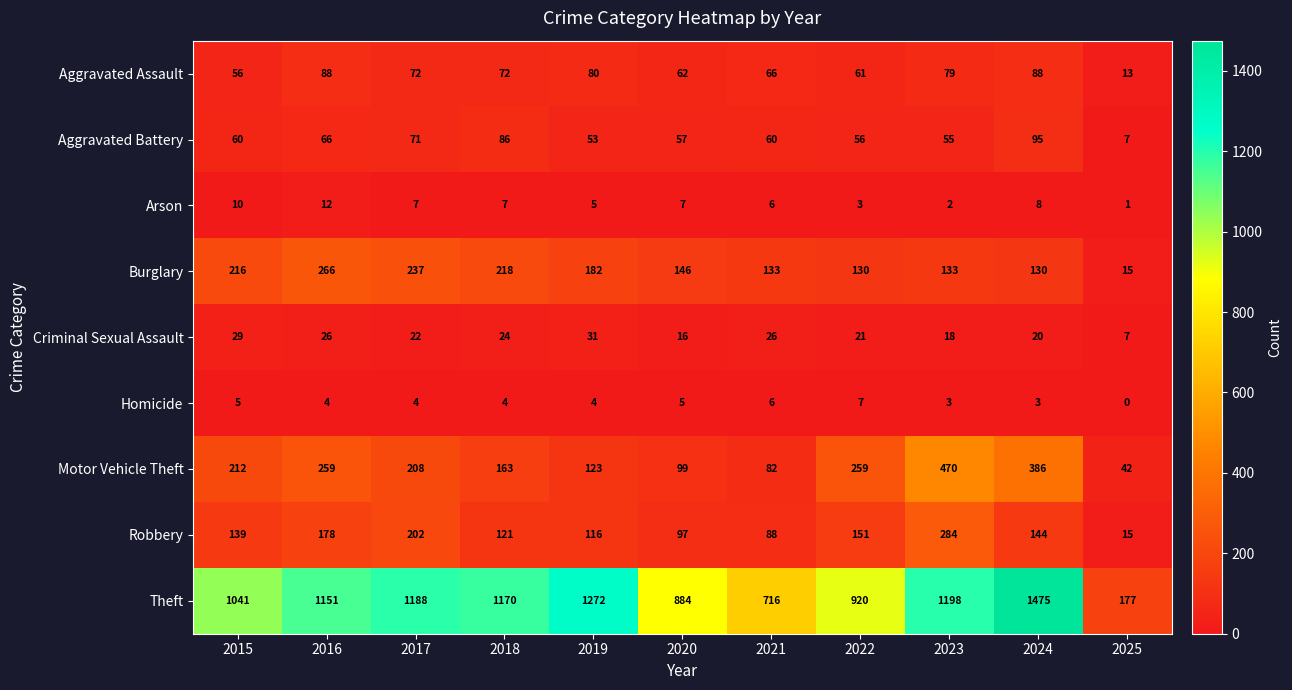

What is the greatest value displayed?

1475